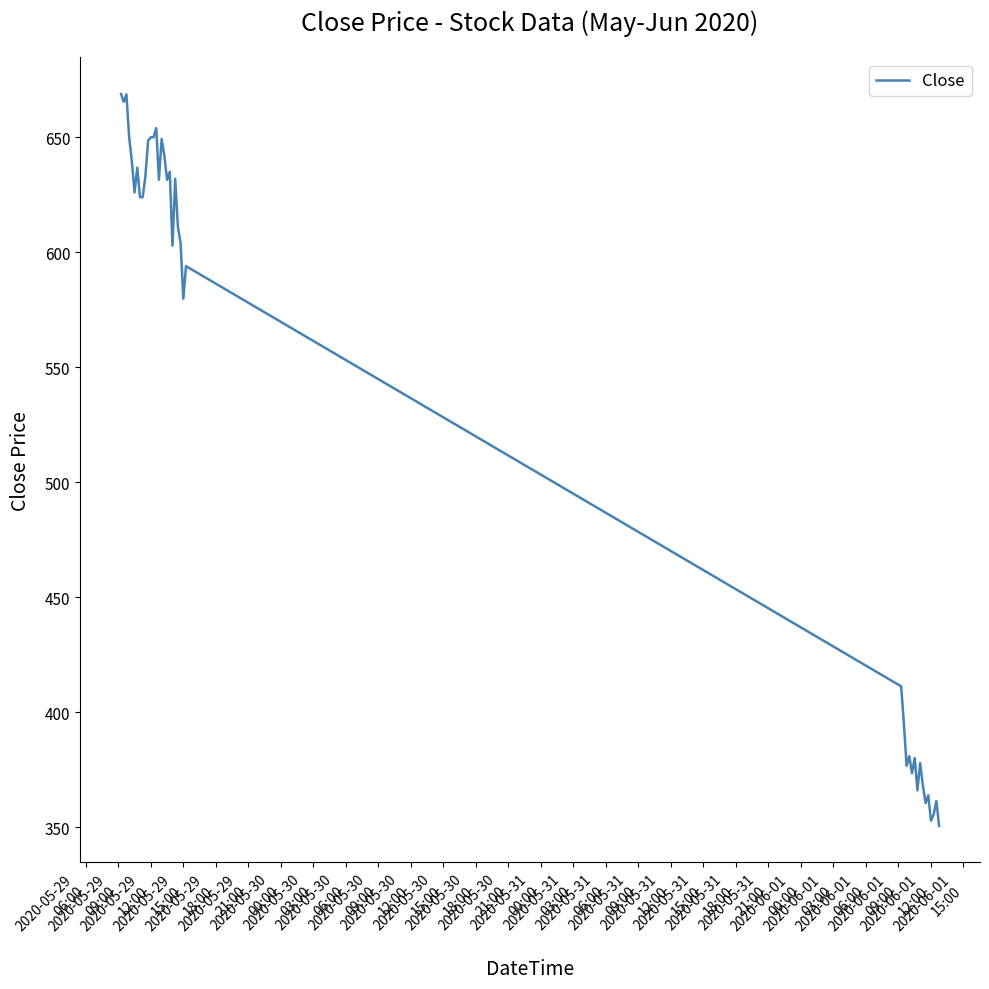

What is the smallest value displayed?

350.7